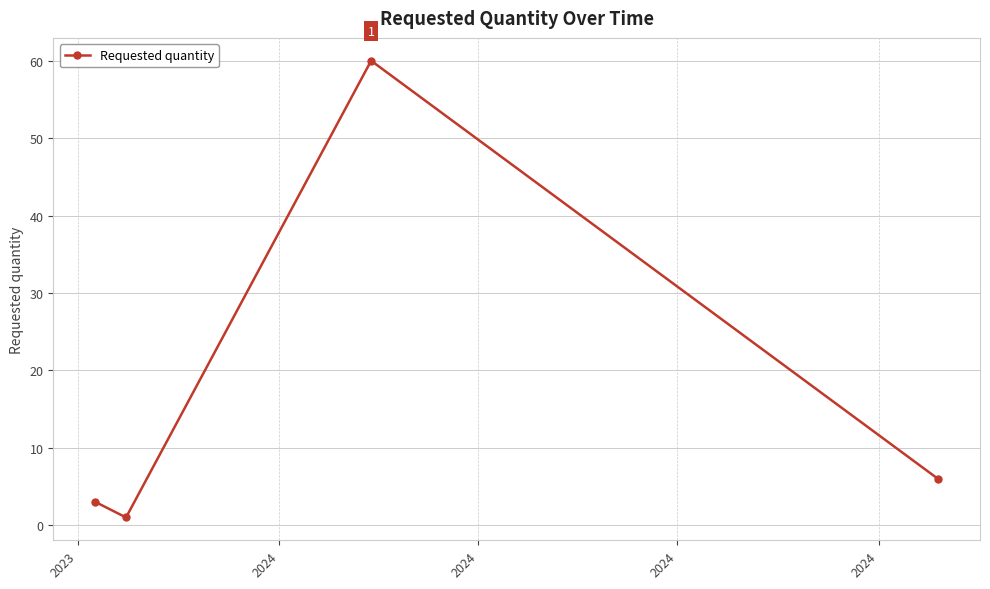

What is the average value?

18